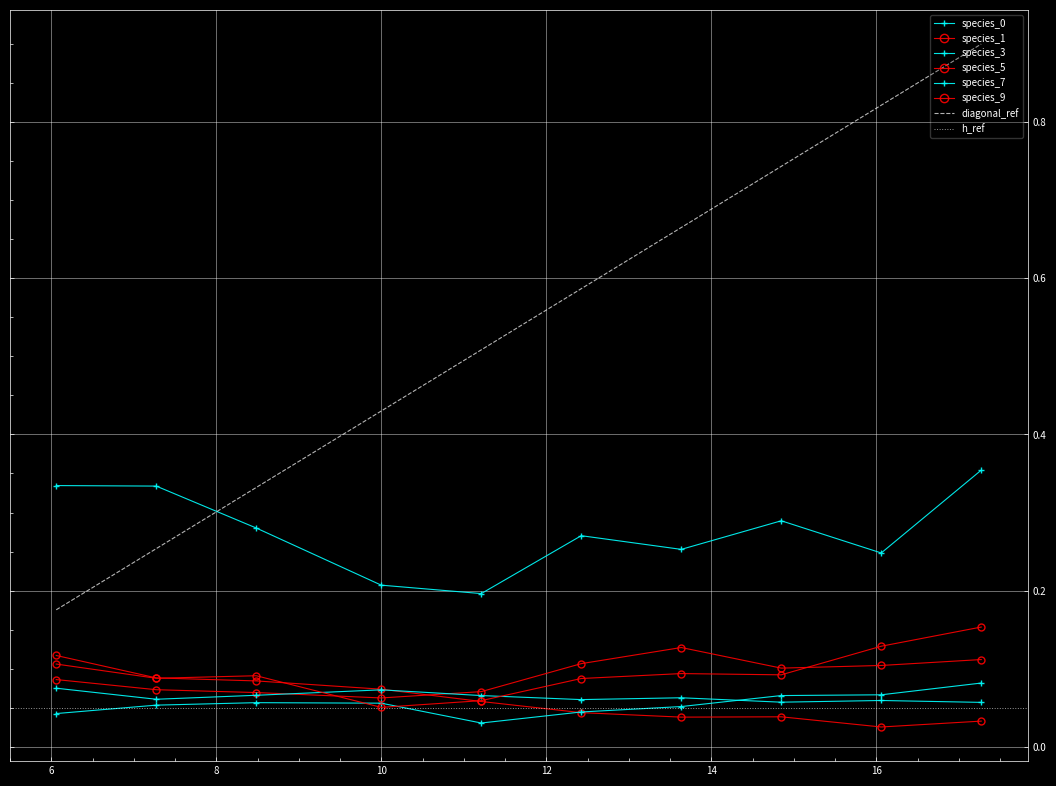

What is the sum of all species_5 values?

0.9